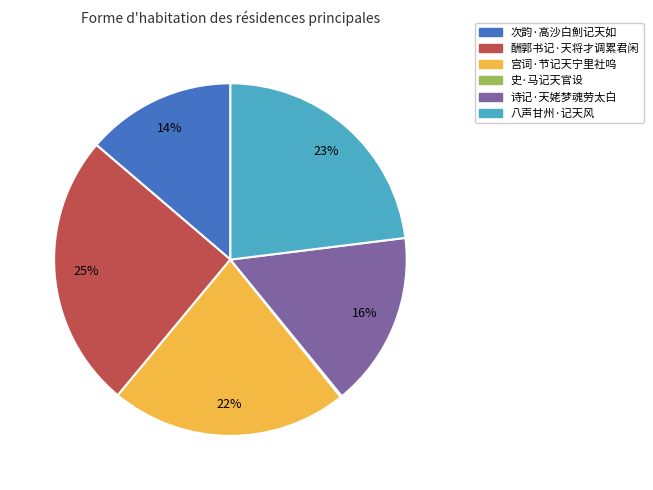

To the nearest percent, what is the difference between the largest and smallest slice percentages?

25%